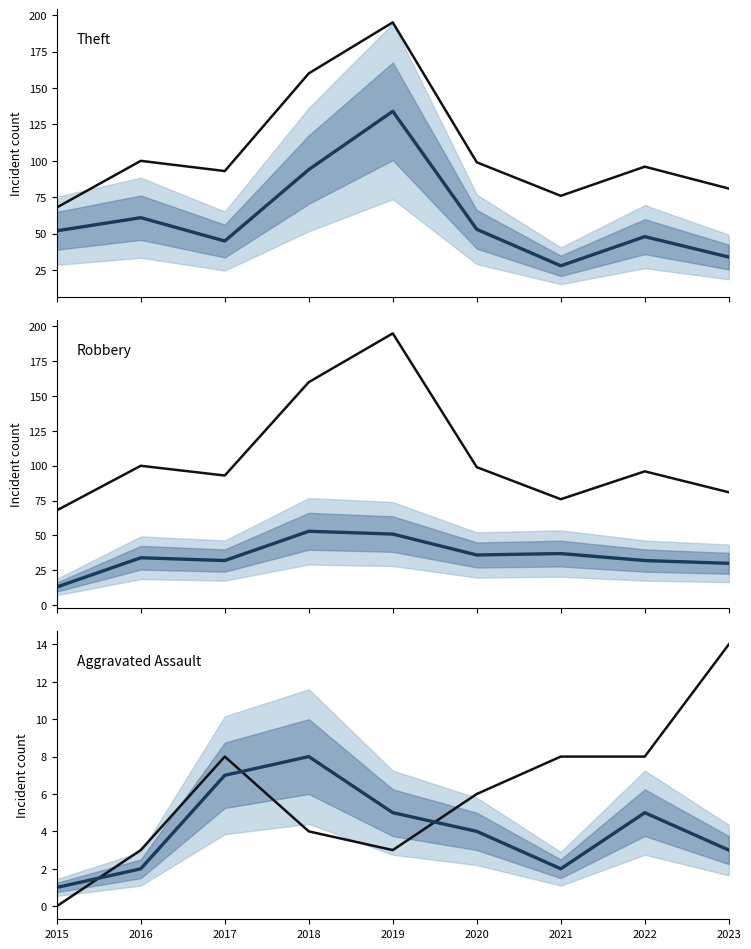

At which label is Theft closest to 81?

2018